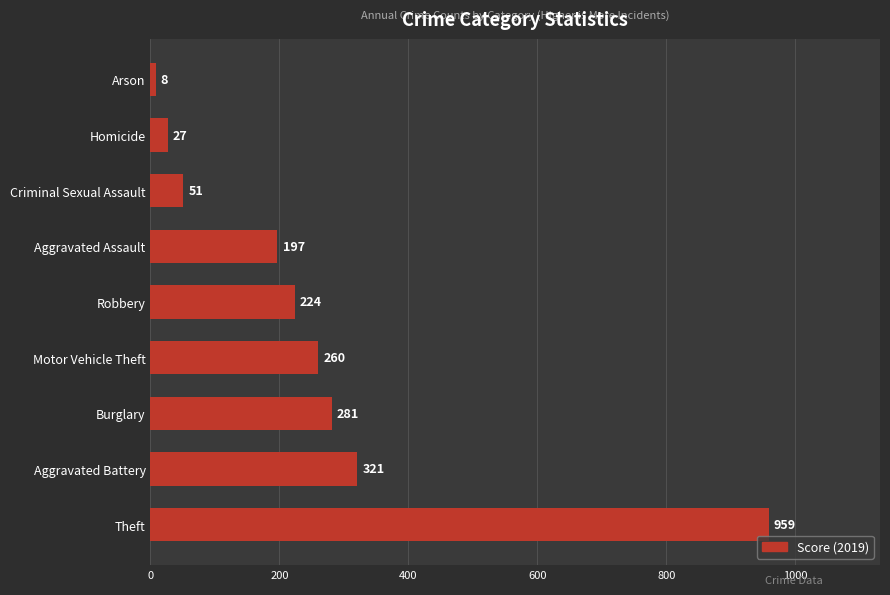

List the labels in order of value, smallest first.

Arson, Homicide, Criminal Sexual Assault, Aggravated Assault, Robbery, Motor Vehicle Theft, Burglary, Aggravated Battery, Theft